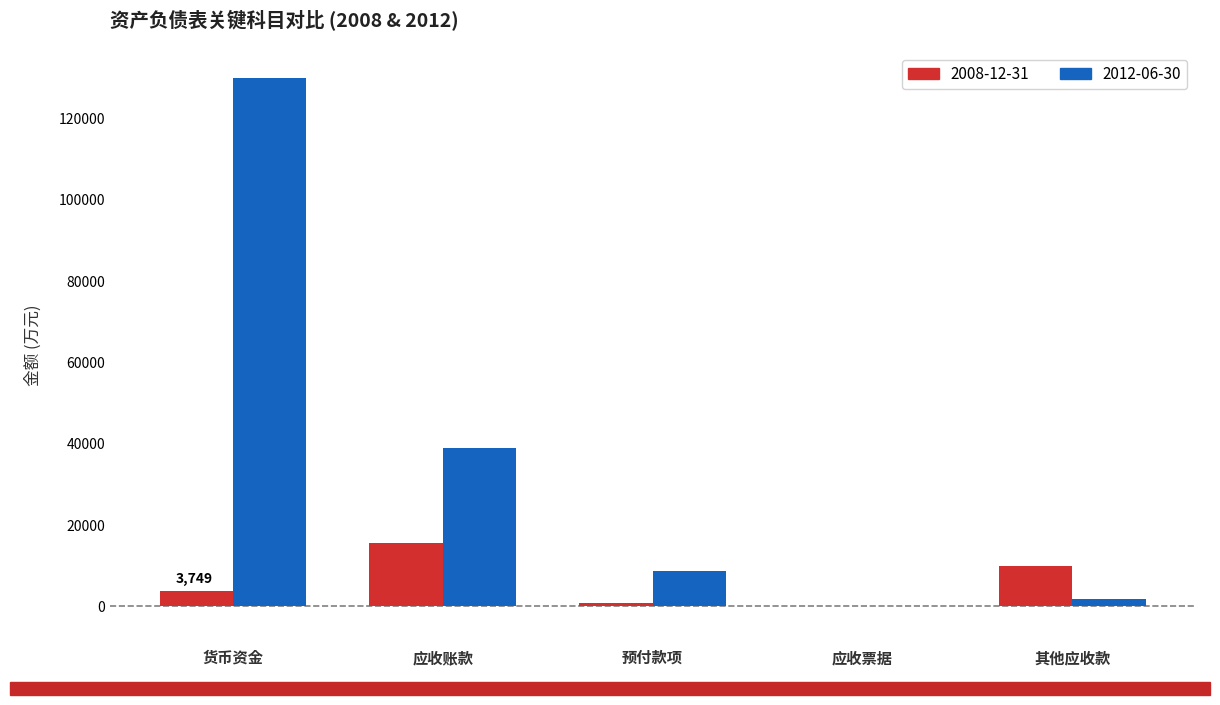

Which series has the largest total across all categories?

2012-06-30